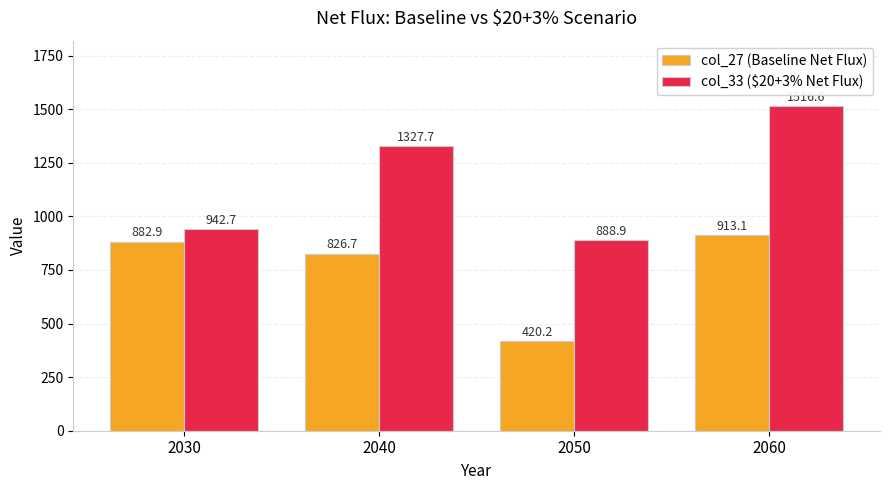

Between 2030 and 2040, which series saw the biggest shift?

col_33 ($20+3% Net Flux)